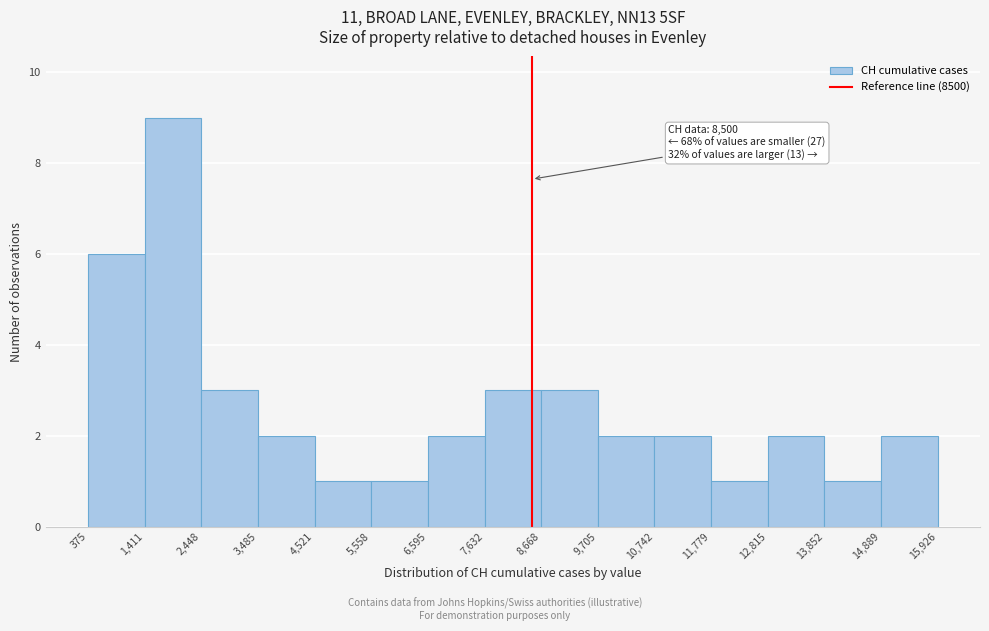

Which range on the x-axis has the tallest bar?

1,411 to 2,448